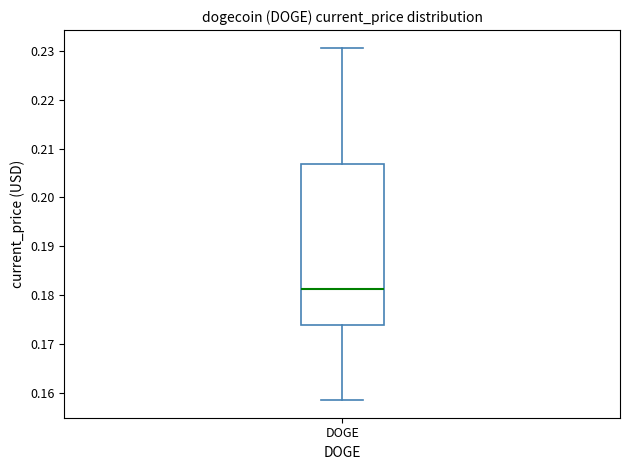

Transcribe this box plot: give where the median line is, the range the box spans, and where the two whiskers end, as read against the y-axis. The values are not printed on the chart, so give them approximately, as read against the axis.

median 0.181, box 0.174 to 0.207, whiskers 0.159 to 0.231